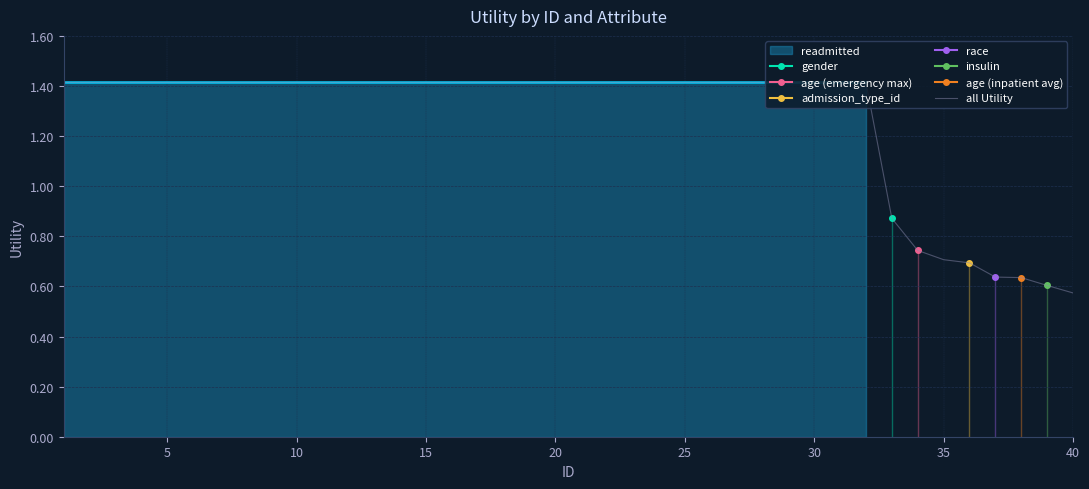

Count the number of categories in the chart.

40